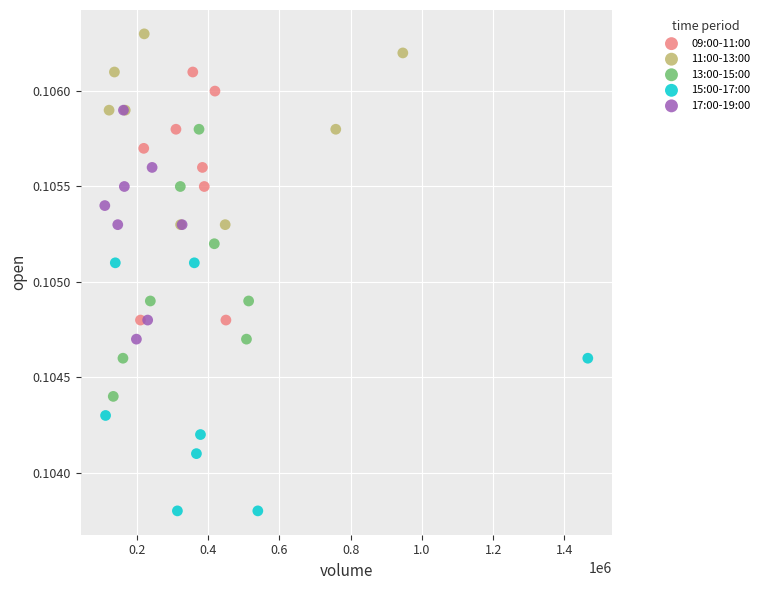

Which series contains the highest Y value?

11:00-13:00